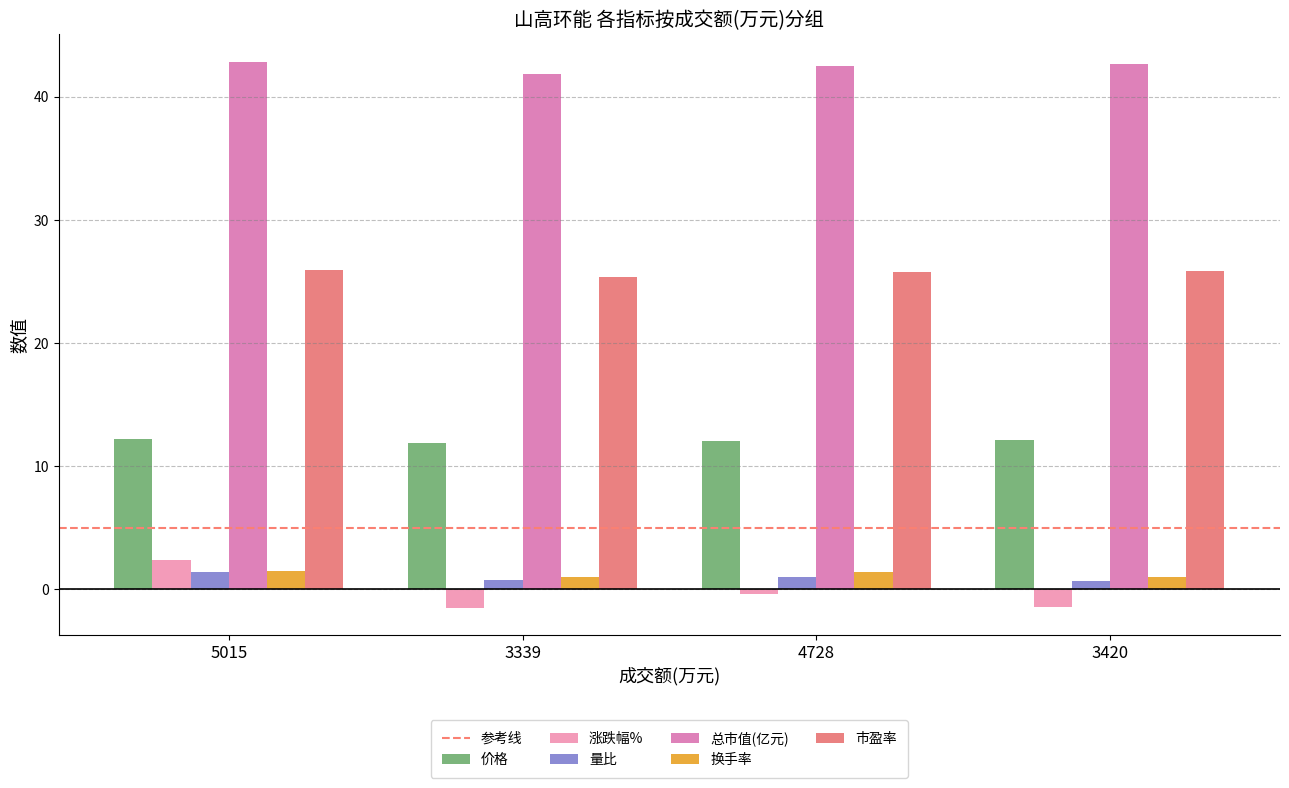

Count the number of data series in this chart.

6